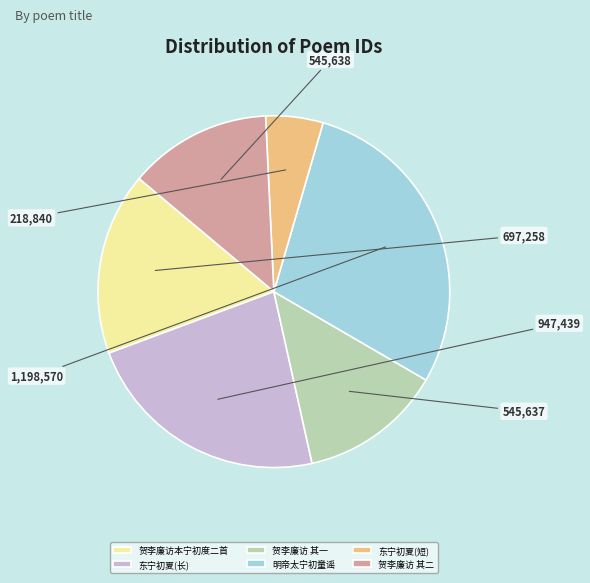

Is it true that 东宁初夏(长) is 23% of the pie?

True